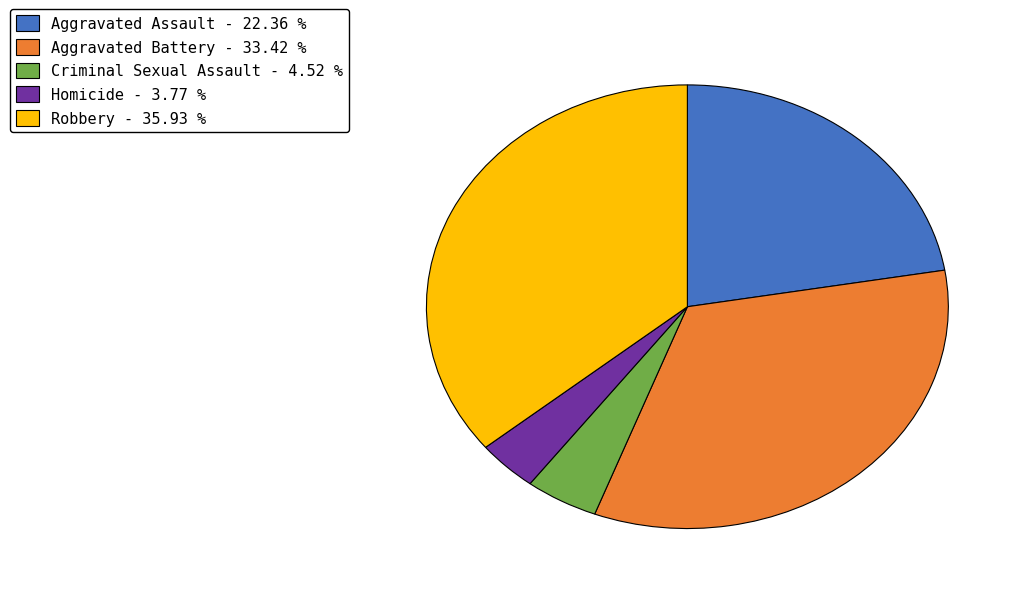

Is the sum of Homicide and Aggravated Assault greater than half?

No